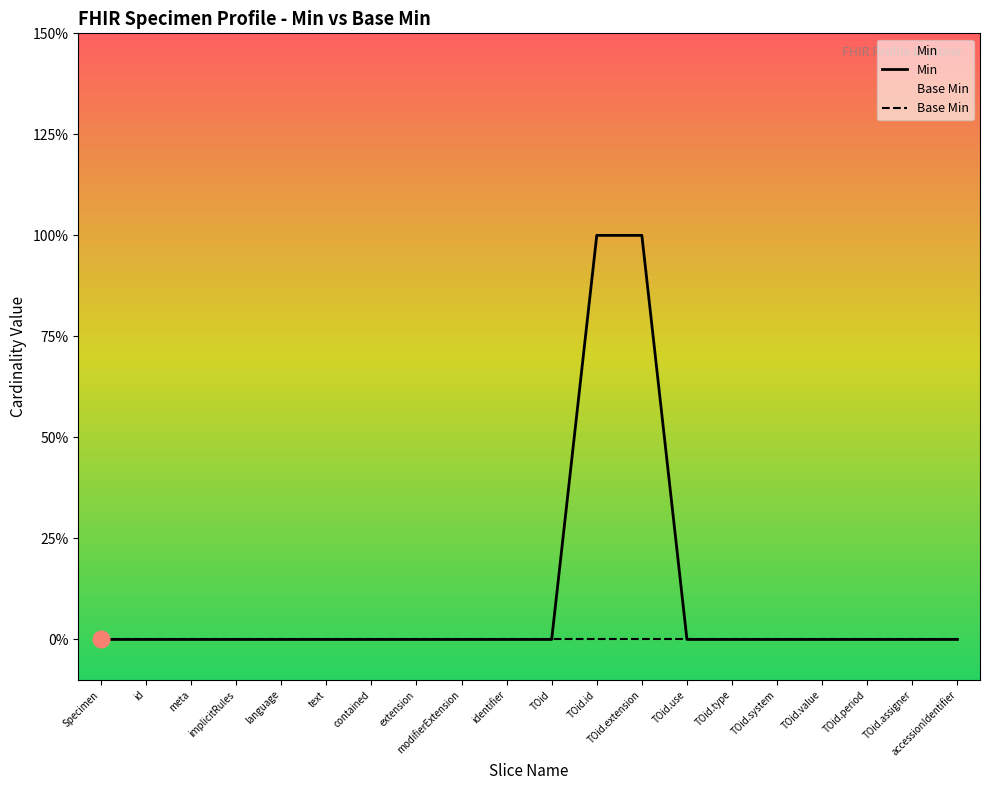

Which category has the lowest value across all series?

Specimen